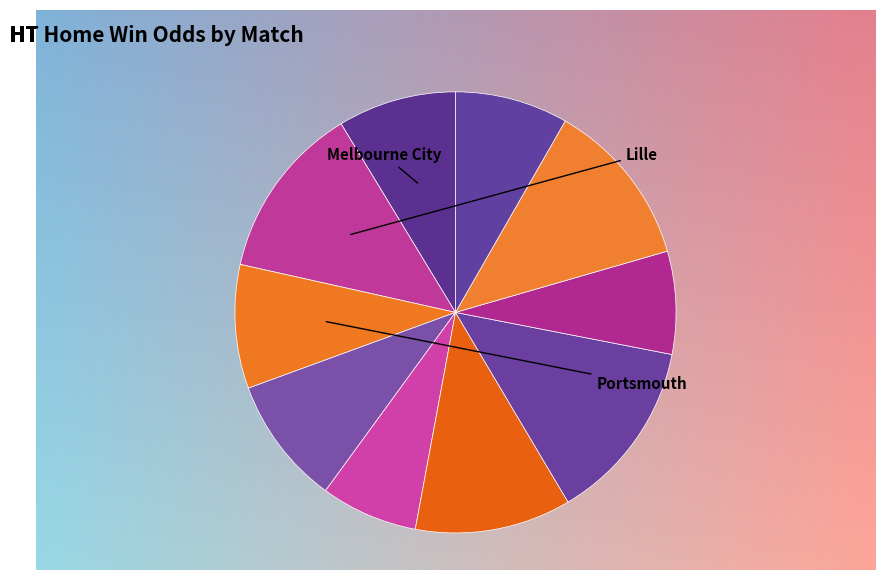

Count the number of slices in the pie.

10